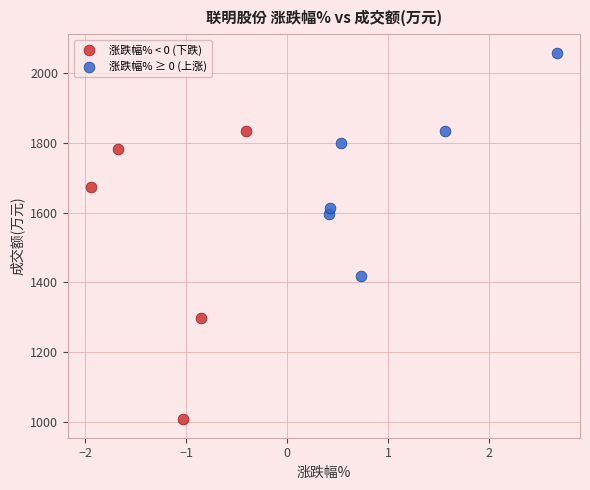

Which series reaches the minimum Y coordinate?

涨跌幅% < 0 (下跌)